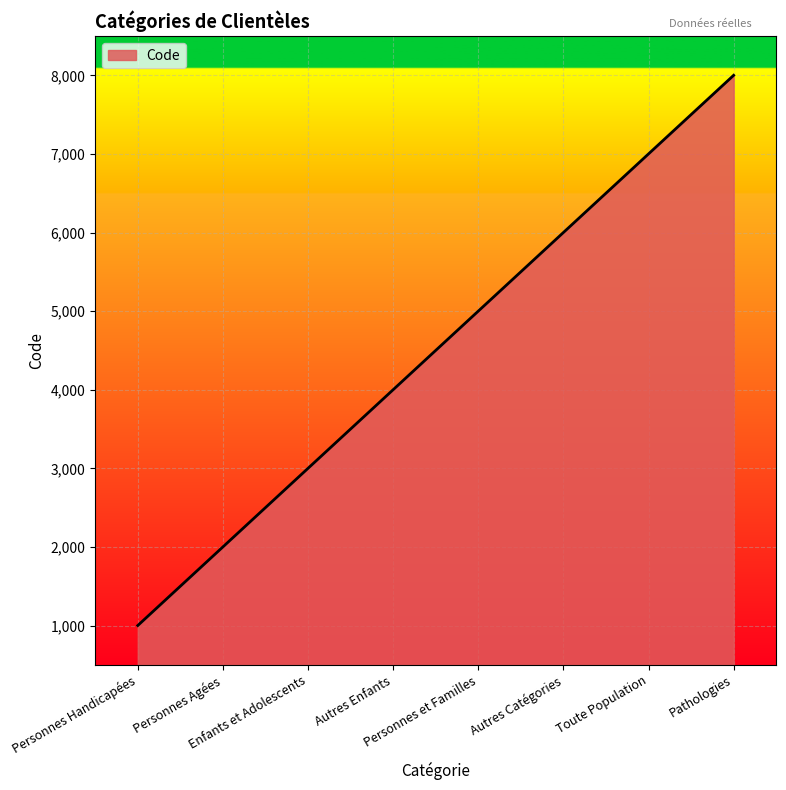

What is the minimum value shown in the chart?

1000.0